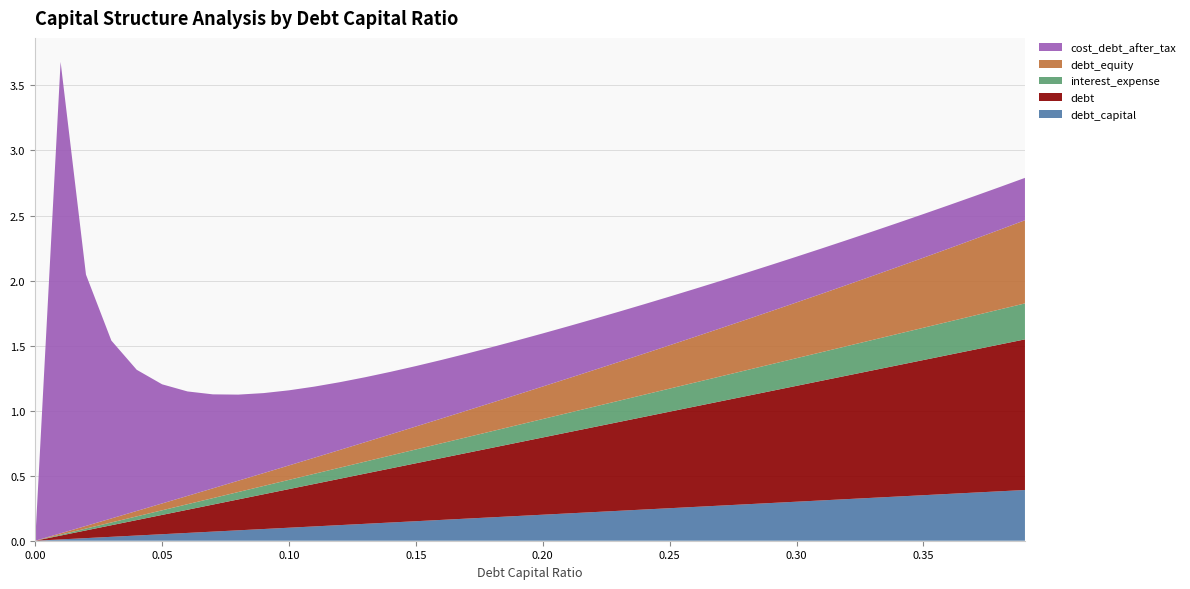

Reading left to right, extract all data points from this chart.

debt_capital: 0.0	0.0	0.0	0.0	0.0	0.1	0.1	0.1	0.1	0.1	0.1	0.1	0.1	0.1	0.1	0.1	0.2	0.2	0.2	0.2	0.2	0.2	0.2	0.2	0.2	0.2	0.3	0.3	0.3	0.3	0.3	0.3	0.3	0.3	0.3	0.3	0.4	0.4	0.4	0.4
debt: 0.0	0.0	0.1	0.1	0.1	0.1	0.2	0.2	0.2	0.3	0.3	0.3	0.4	0.4	0.4	0.4	0.5	0.5	0.5	0.6	0.6	0.6	0.7	0.7	0.7	0.7	0.8	0.8	0.8	0.9	0.9	0.9	1.0	1.0	1.0	1.0	1.1	1.1	1.1	1.2
interest_expense: 0.0	0.0	0.0	0.0	0.0	0.0	0.0	0.0	0.1	0.1	0.1	0.1	0.1	0.1	0.1	0.1	0.1	0.1	0.1	0.1	0.1	0.1	0.2	0.2	0.2	0.2	0.2	0.2	0.2	0.2	0.2	0.2	0.2	0.2	0.2	0.2	0.3	0.3	0.3	0.3
debt_equity: 0.0	0.0	0.0	0.0	0.0	0.1	0.1	0.1	0.1	0.1	0.1	0.1	0.1	0.1	0.2	0.2	0.2	0.2	0.2	0.2	0.2	0.3	0.3	0.3	0.3	0.3	0.4	0.4	0.4	0.4	0.4	0.4	0.5	0.5	0.5	0.5	0.6	0.6	0.6	0.6
cost_debt_after_tax: 0.0	3.6	1.9	1.4	1.1	0.9	0.8	0.7	0.7	0.6	0.6	0.5	0.5	0.5	0.5	0.5	0.5	0.4	0.4	0.4	0.4	0.4	0.4	0.4	0.4	0.4	0.4	0.4	0.4	0.4	0.4	0.3	0.3	0.3	0.3	0.3	0.3	0.3	0.3	0.3